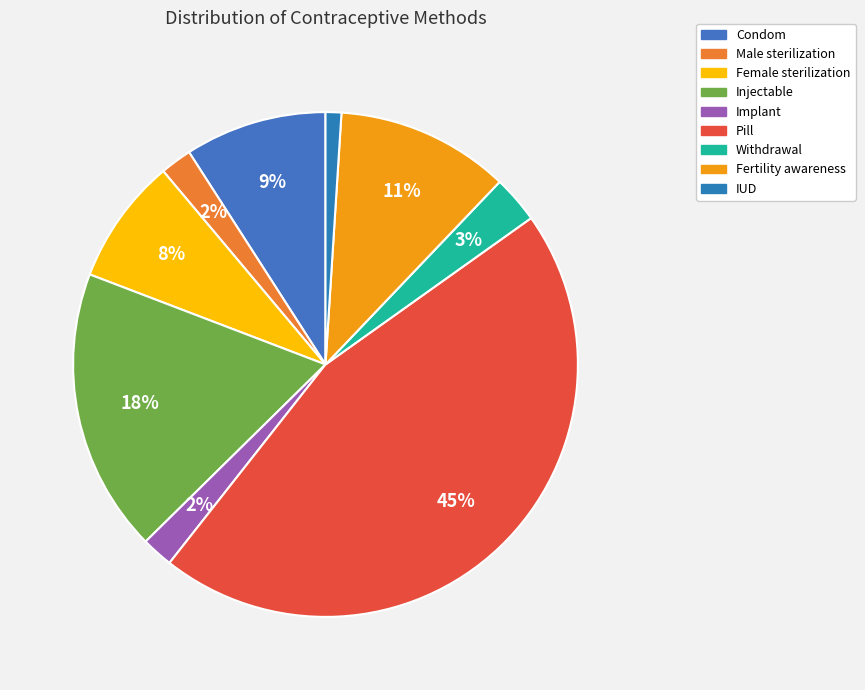

Which category has the smallest portion of the pie?

IUD